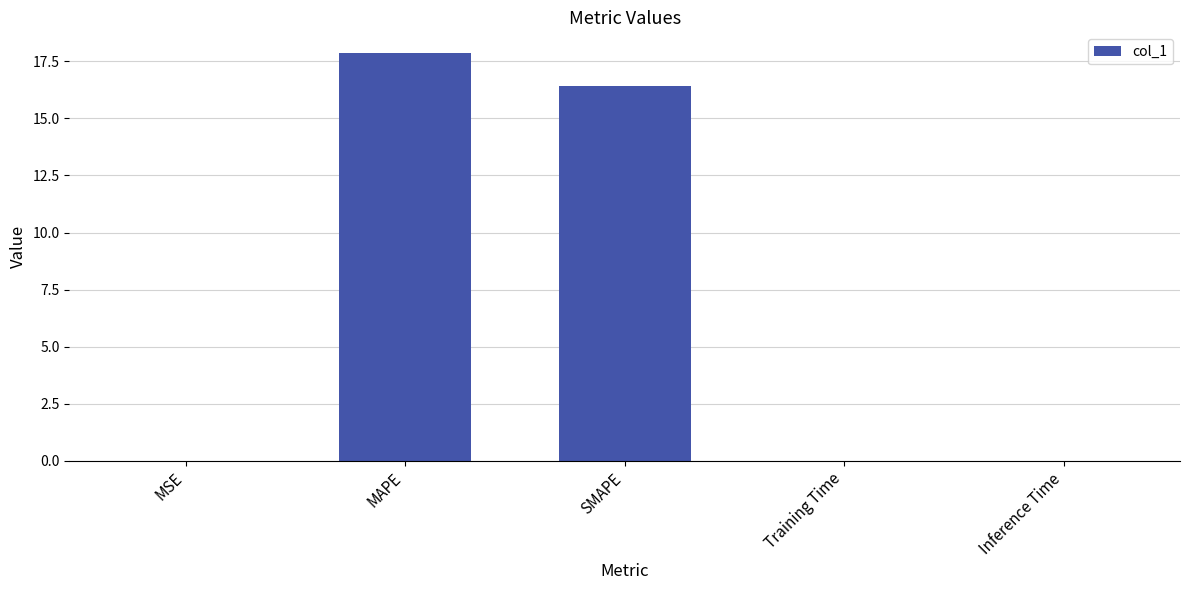

What is the maximum value shown in the chart?

17.9